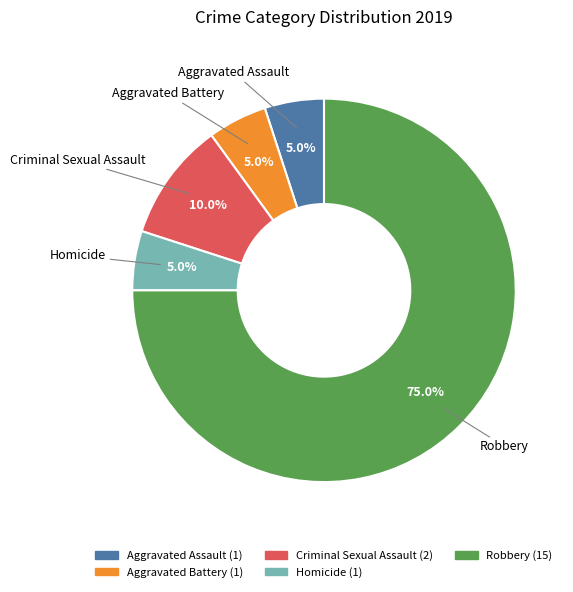

Does Homicide represent more than half of the total?

No